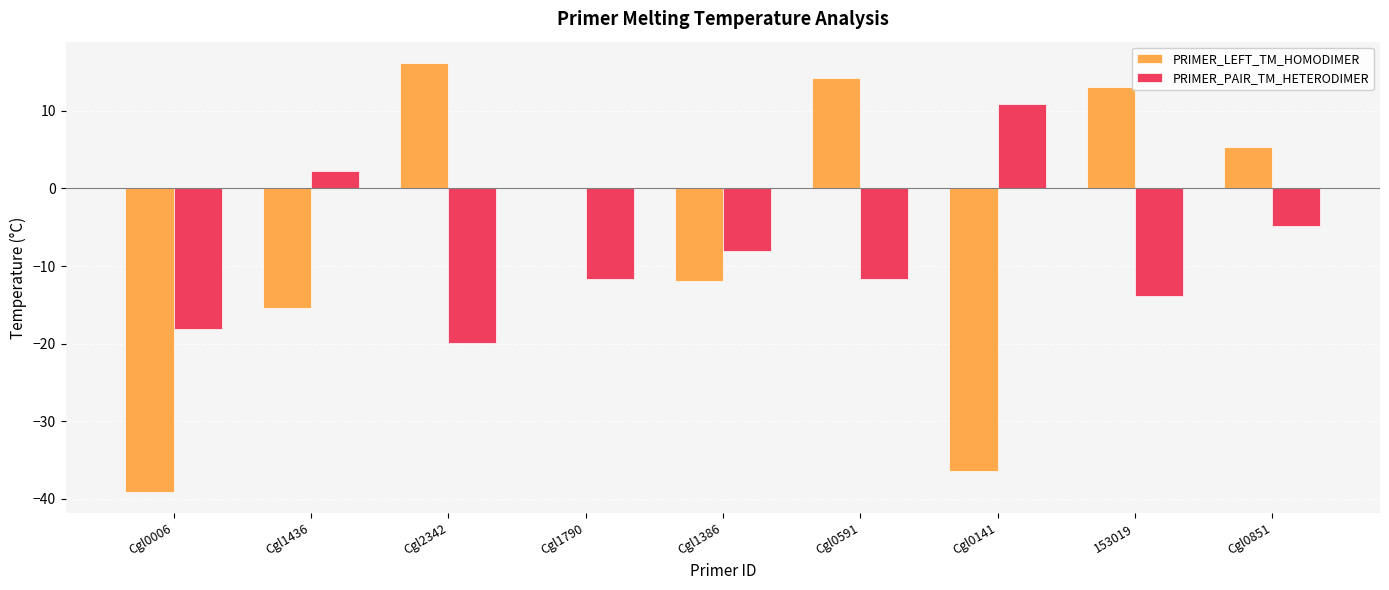

Which category has the highest value across all series?

Cgl2342